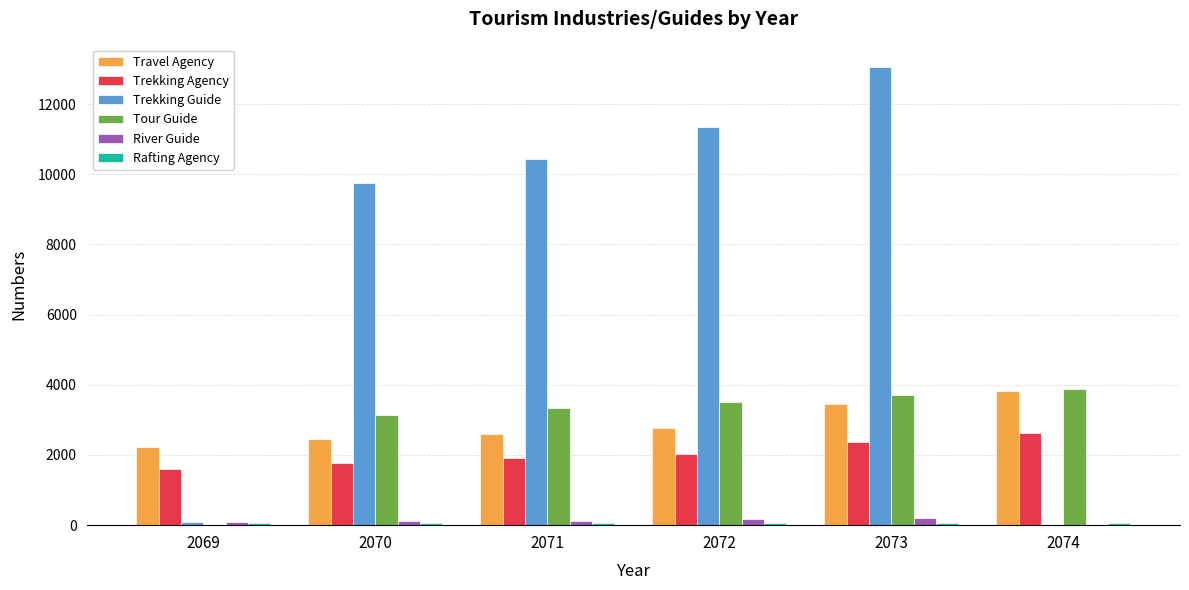

Between 2069 and 2072, which series saw the biggest shift?

Trekking Guide